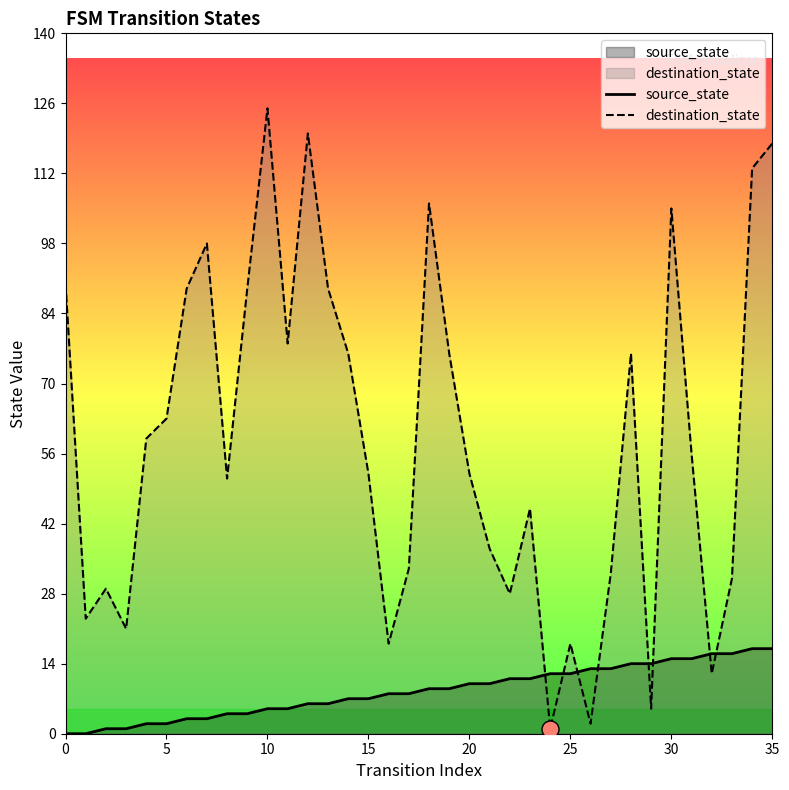

At how many categories does at least one series exceed 7?

36